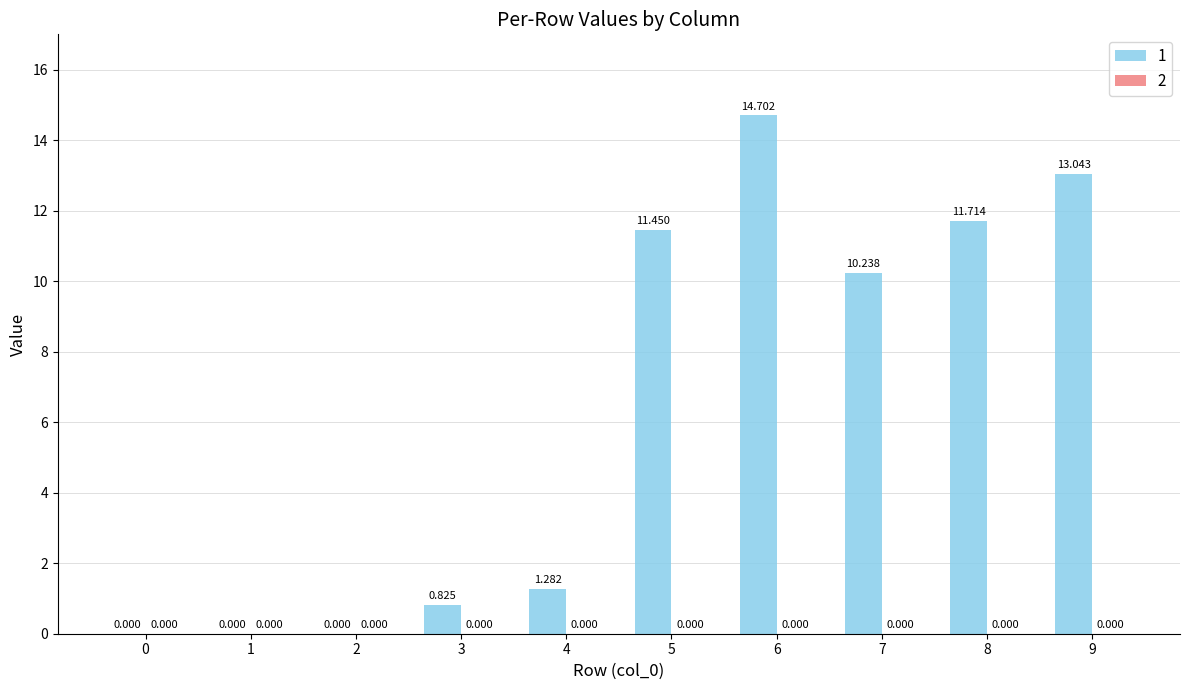

How many series are shown in this chart?

1